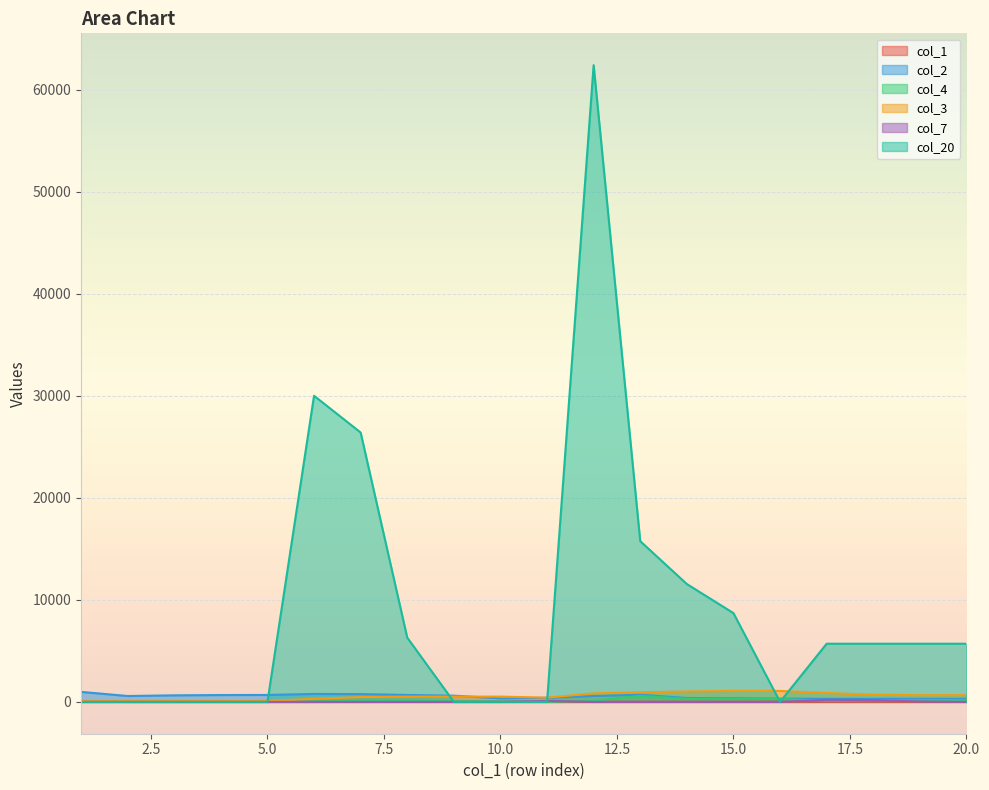

Reading right to left, extract all data points from this chart.

col_1: 20=20	19=19	18=18	17=17	16=16	15=15	14=14	13=13	12=12	11=11	10=10	9=9	8=8	7=7	6=6	5=5	4=4	3=3	2=2	1=1
col_2: 20=300	19=300	18=300	17=299	16=319	15=350	14=381	13=698	12=575	11=401	10=342	9=609	8=680	7=763	6=779	5=680	4=671	3=642	2=576	1=981
col_4: 20=167	19=162	18=158	17=122	16=286	15=292	14=304	13=593	12=106	11=0	10=39	9=60	8=109	7=127	6=40	5=0	4=0	3=0	2=0	1=43
col_3: 20=656	19=656	18=698	17=874	16=1074	15=1074	14=1016	13=939	12=834	11=418	10=518	9=518	8=518	7=476	6=300	5=100	4=100	3=100	2=100	1=100
col_7: 20=0	19=42	18=176	17=200	16=0	15=0	14=0	13=0	12=0	11=100	10=0	9=0	8=0	7=0	6=0	5=0	4=0	3=0	2=0	1=0
col_20: 20=5700	19=5700	18=5700	17=5700	16=0	15=8700	14=11550	13=15750	12=62400	11=0	10=0	9=0	8=6300	7=26400	6=30000	5=0	4=0	3=0	2=0	1=0